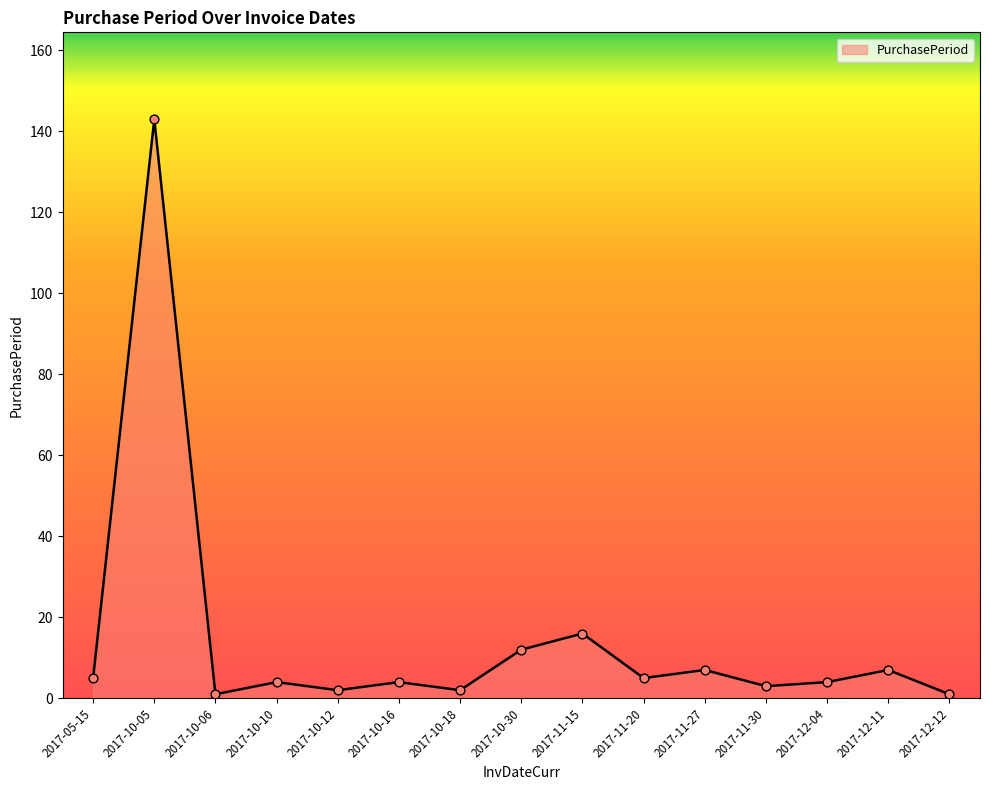

Between 2017-12-11 and 2017-11-30, which is larger?

2017-12-11